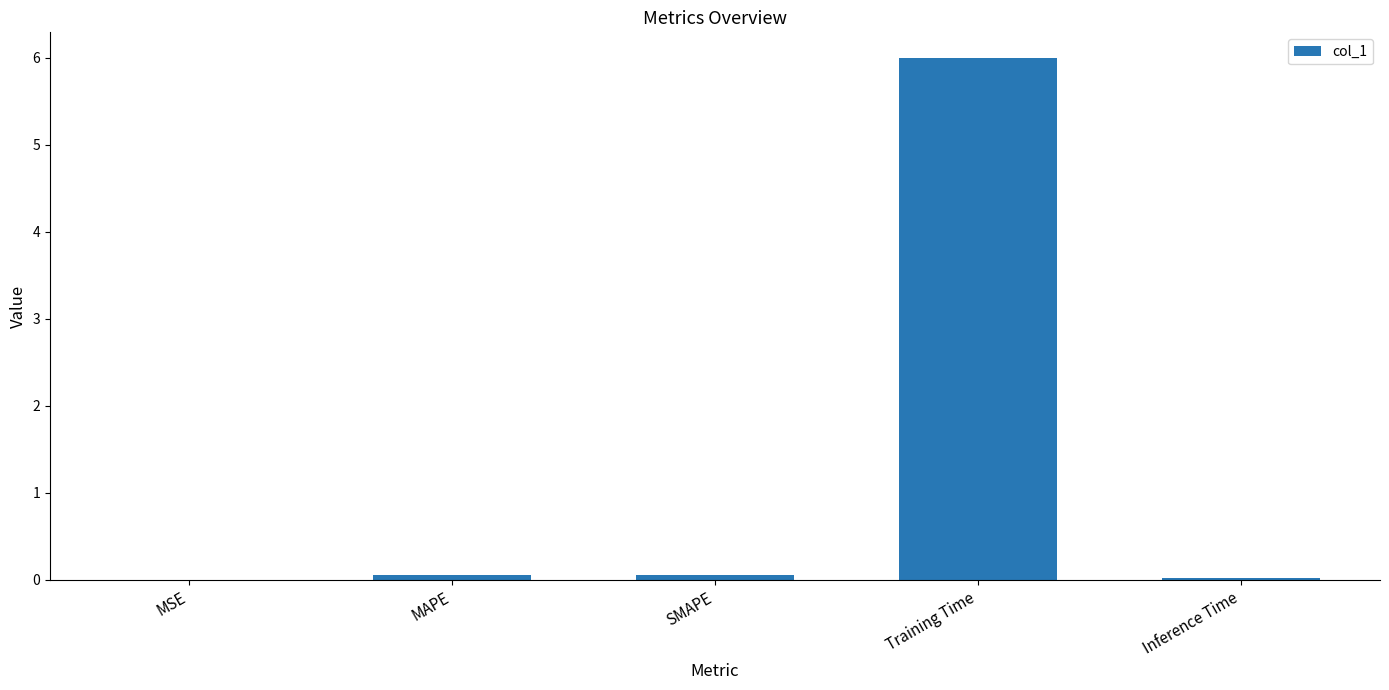

The chart shows a value of 0.0 at MSE. True or false?

True